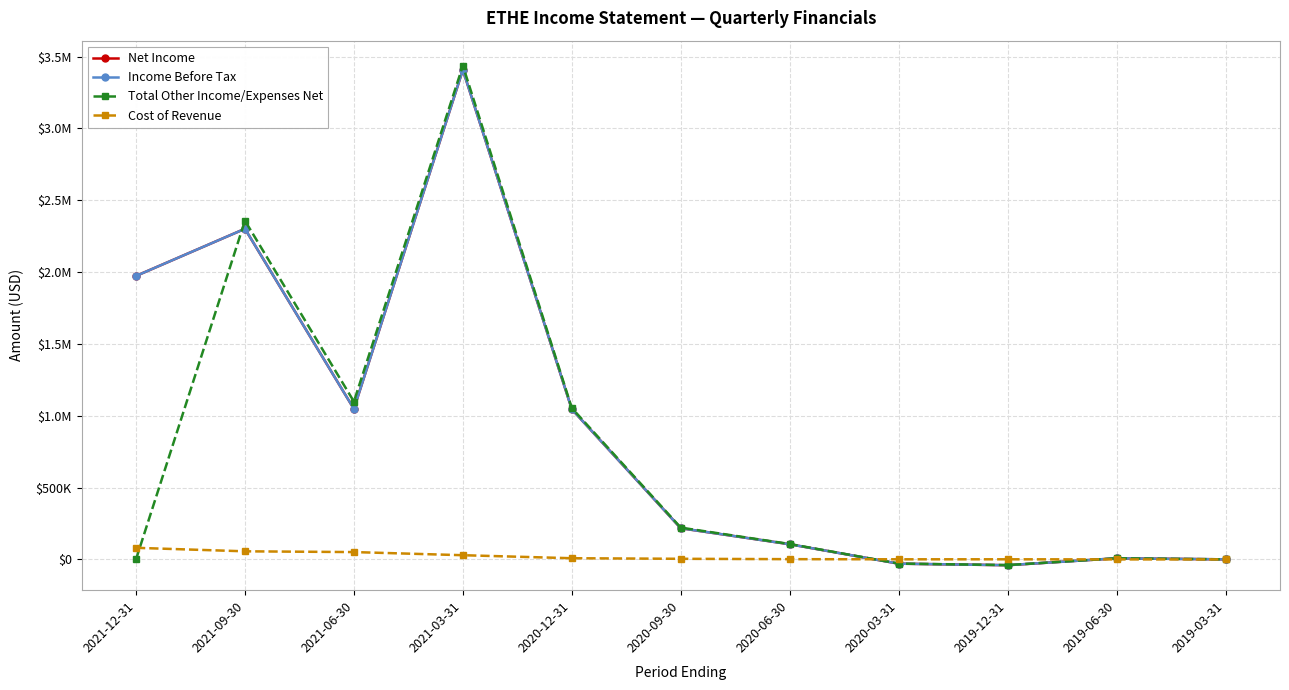

Reading left to right, extract all data points from this chart.

Net Income: 1972900	2301200	1047500	3407300	1045200	217000	105600	-29600	-40300	7900	500
Income Before Tax: 1972900	2301200	1047500	3407300	1045200	217000	105600	-29600	-40300	7900	500
Total Other Income/Expenses Net: 0	2357600	1098600	3436600	1053500	221300	107300	-28900	-39400	8000	500
Cost of Revenue: 80700	56400	51100	29300	8300	4300	1800	800	900	100	0